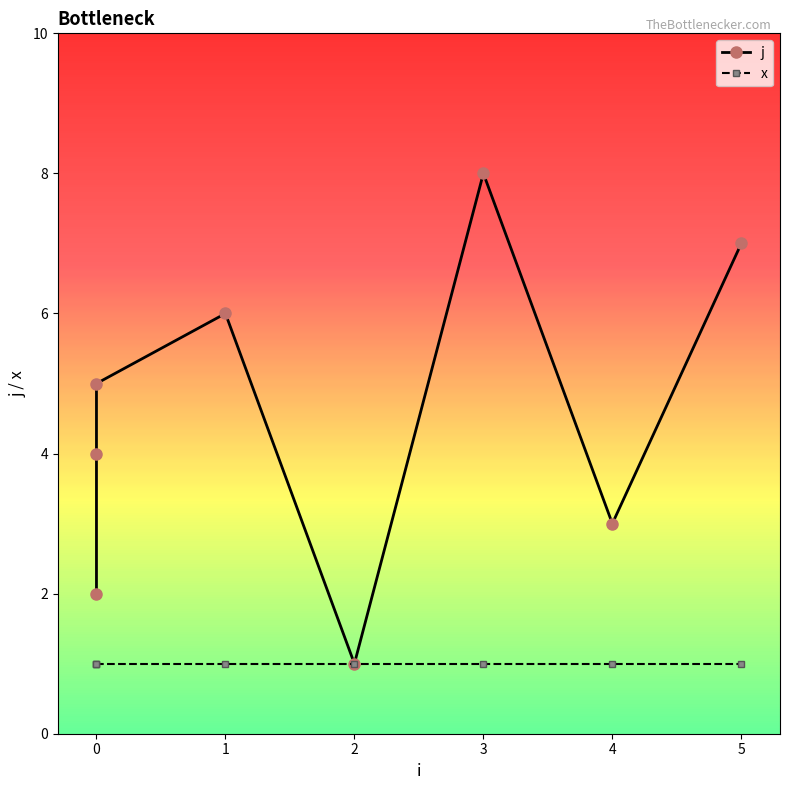

How many lines are shown in the chart?

2